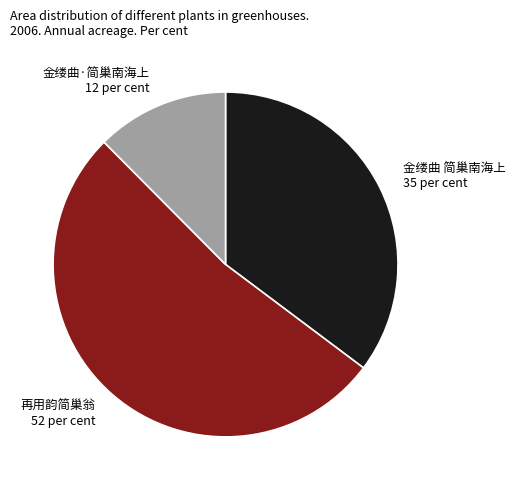

Which category has the smallest portion of the pie?

金缕曲·简巢南海上